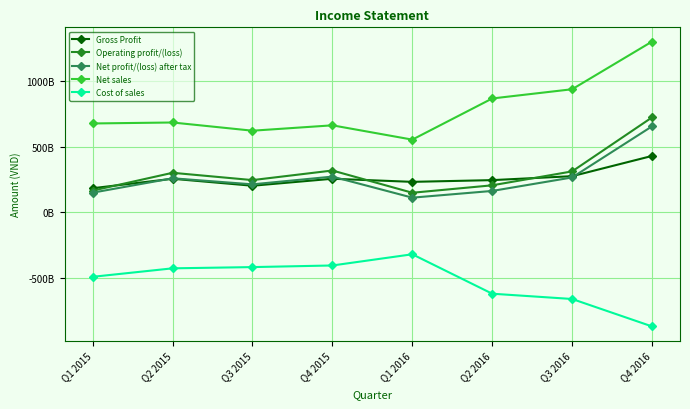

What are all the series names shown in the legend?

Gross Profit, Operating profit/(loss), Net profit/(loss) after tax, Net sales, Cost of sales